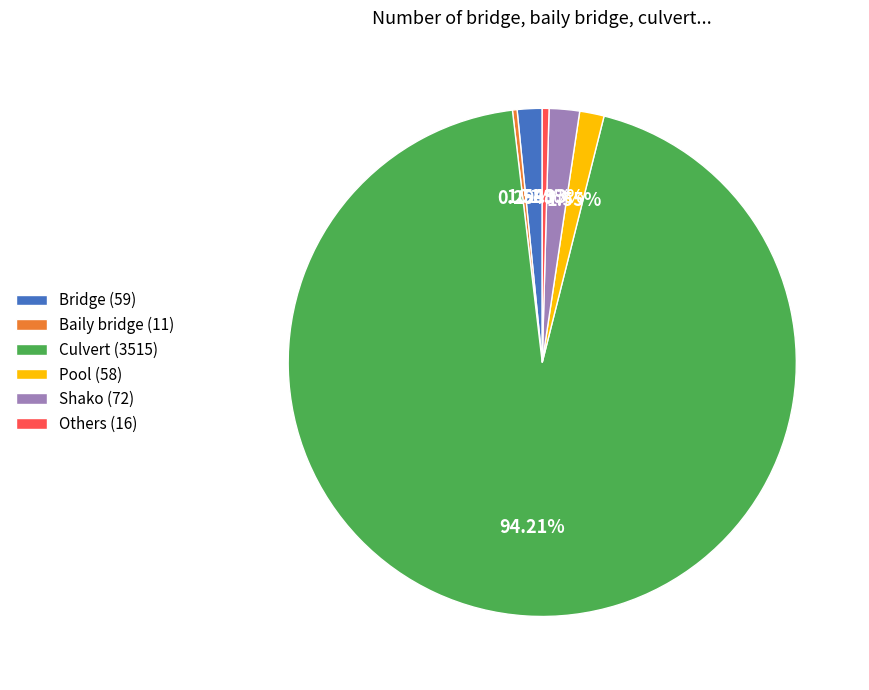

Is there any slice that represents more than half of the pie?

Yes